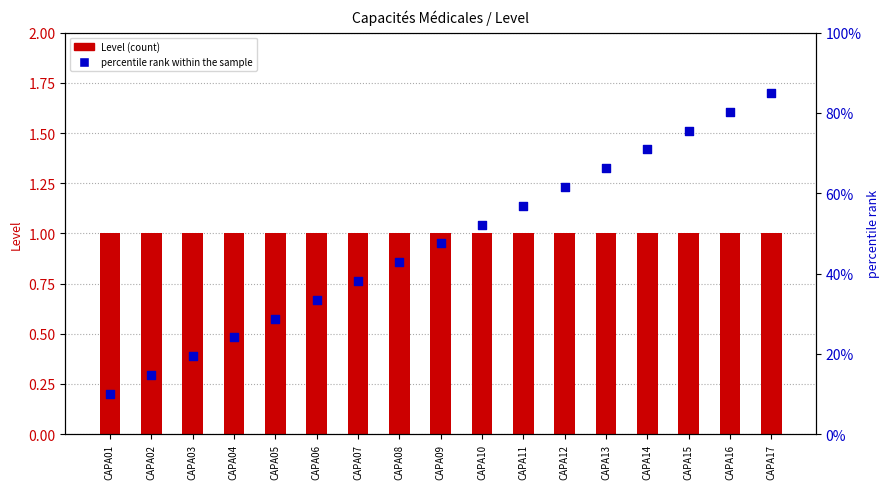

What are all the series names shown in the legend?

Level (count), percentile rank within the sample